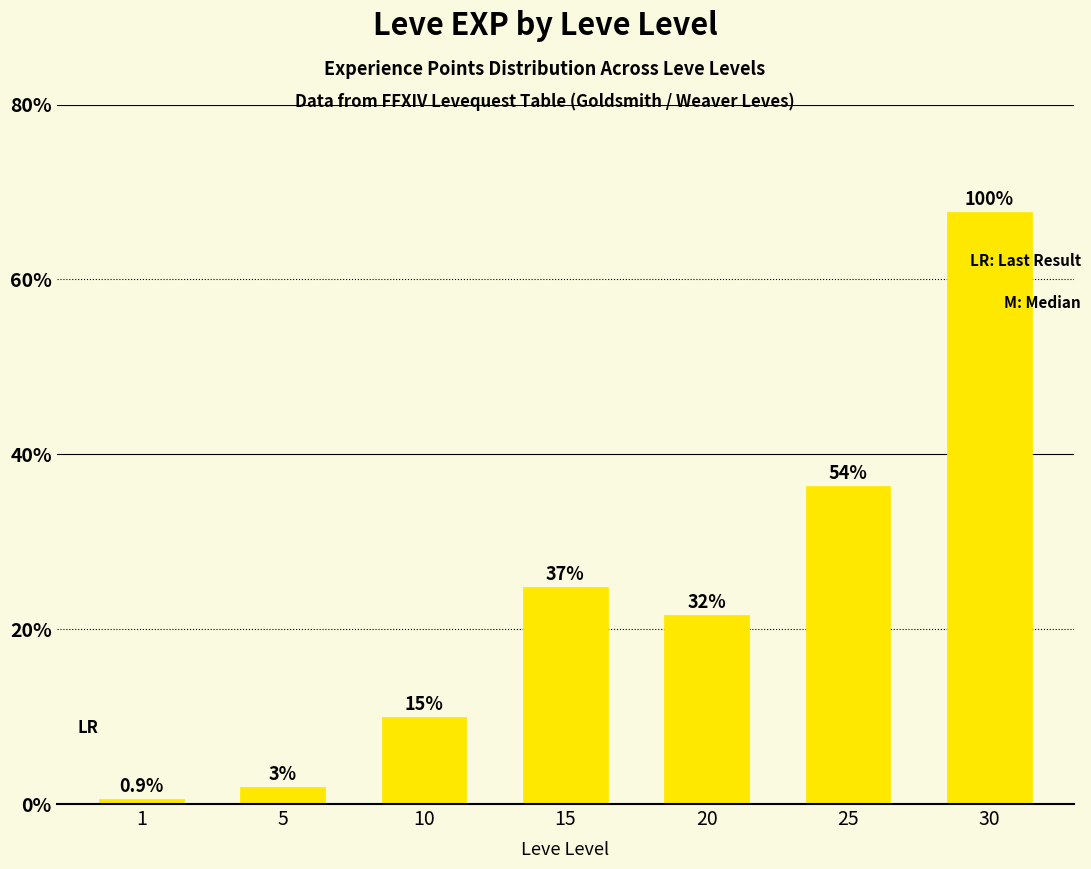

Reading left to right, list all the values displayed in this chart.

630	1980	9990	24790	21600	36390	67730